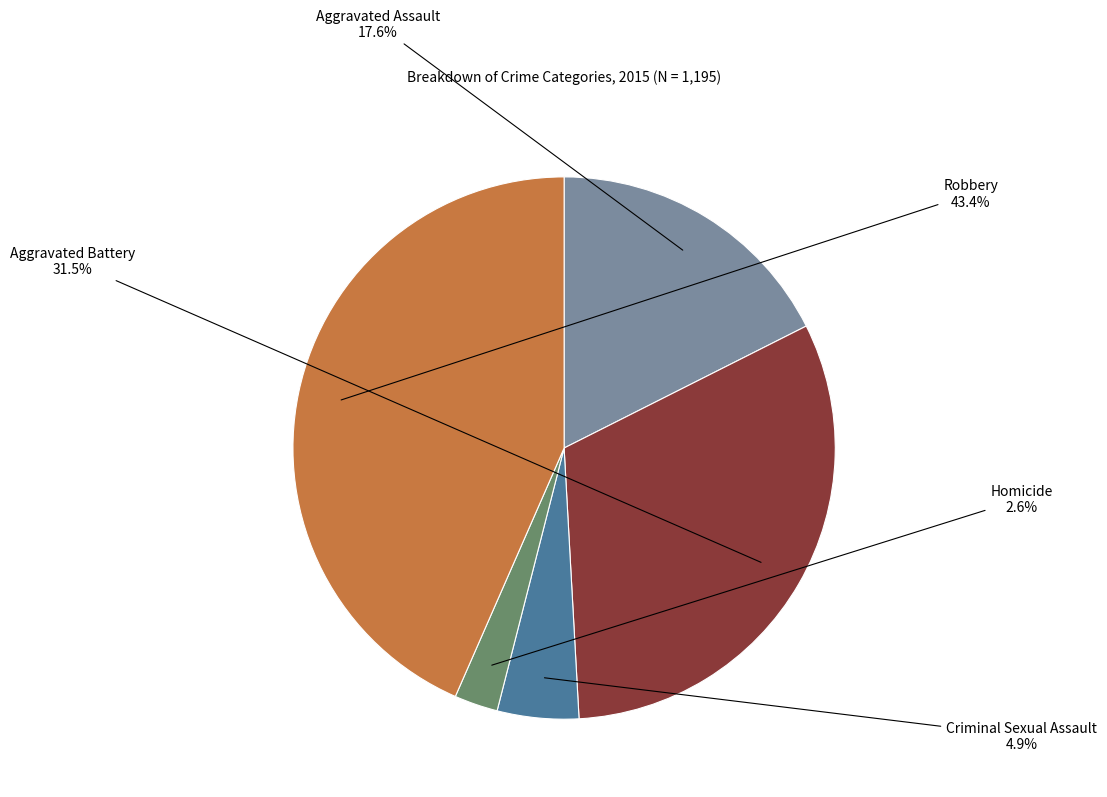

Which category has the smallest portion of the pie?

Homicide